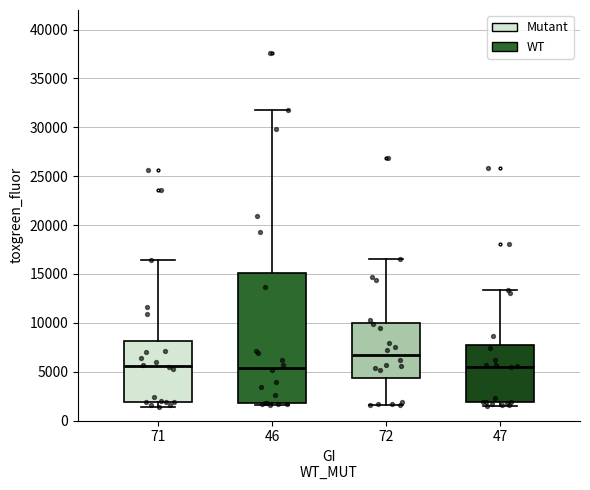

Which box is the tallest, from its lower edge to its upper edge?

46